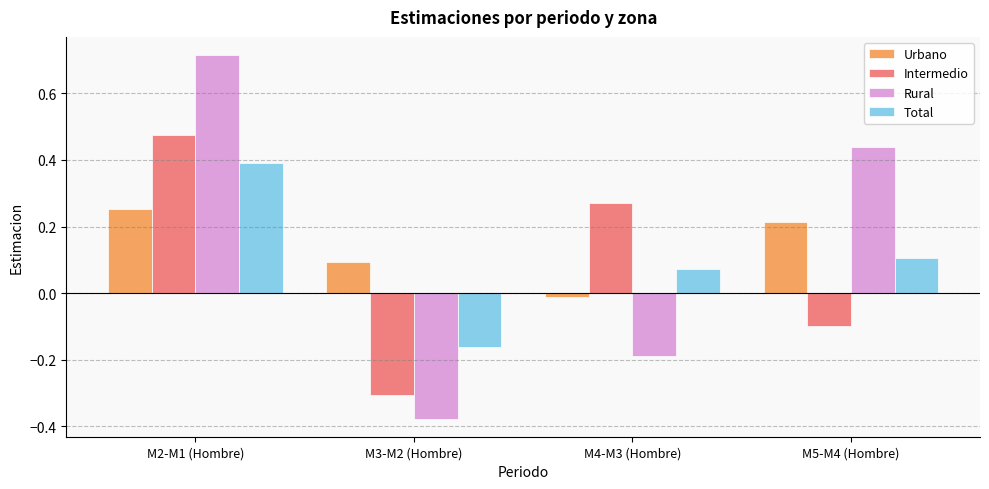

How many series are shown in this chart?

4